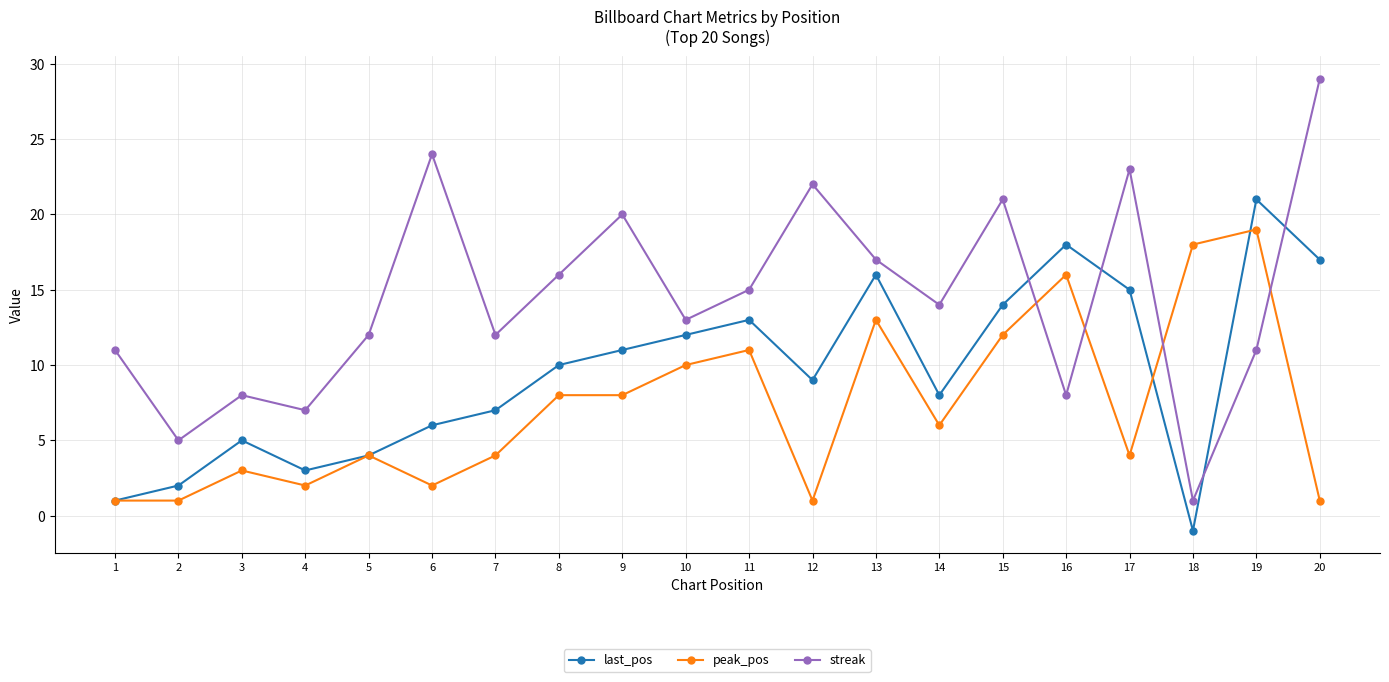

What is the total value across all series at 7?

23